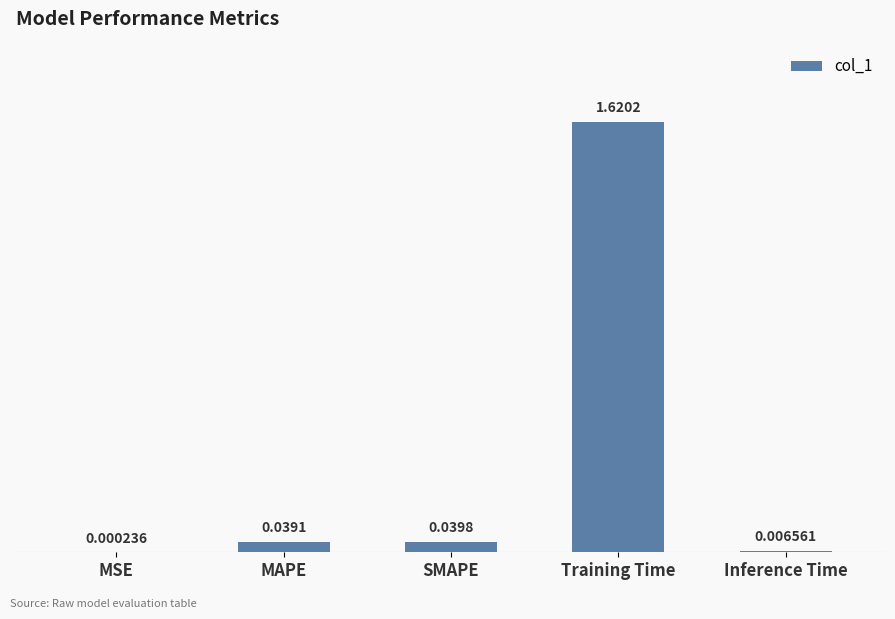

What is the average value?

0.3